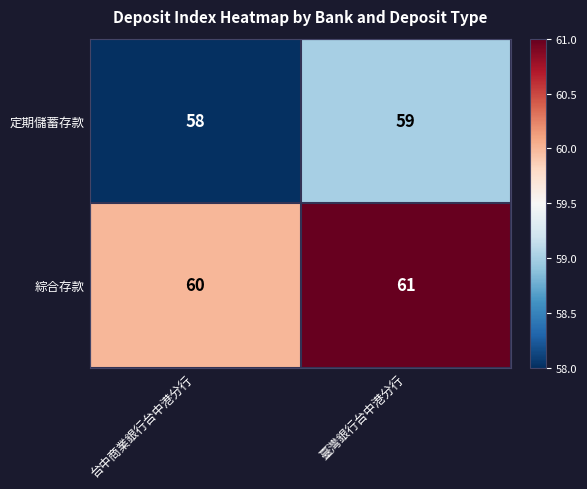

Is it true that 綜合存款 equals 32 at 臺灣銀行台中港分行?

False